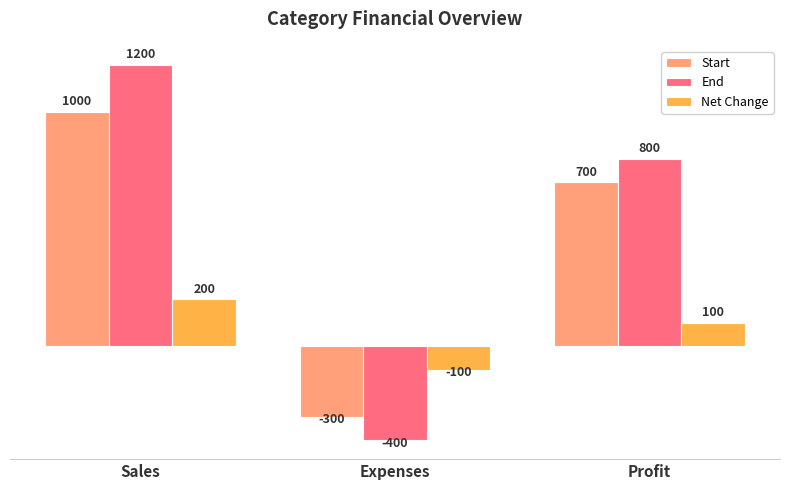

Does the chart contain any negative values?

Yes